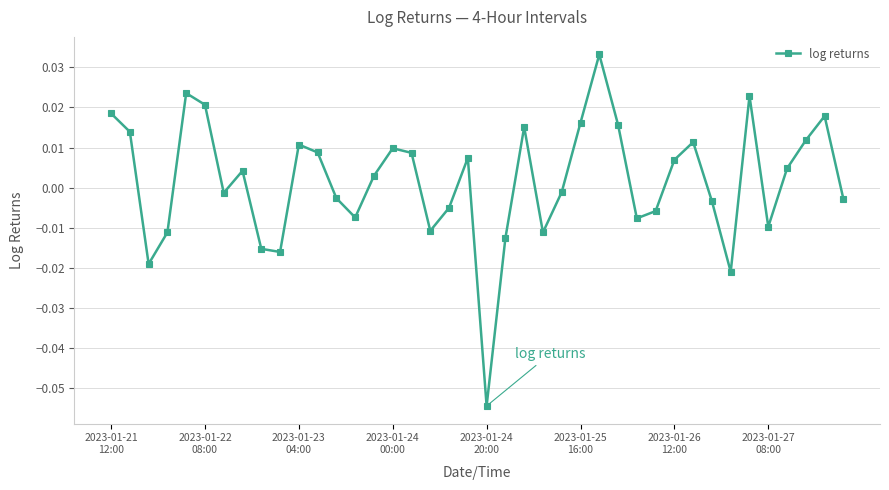

How many interior local peaks (higher than both neighbors) does the data have?

10